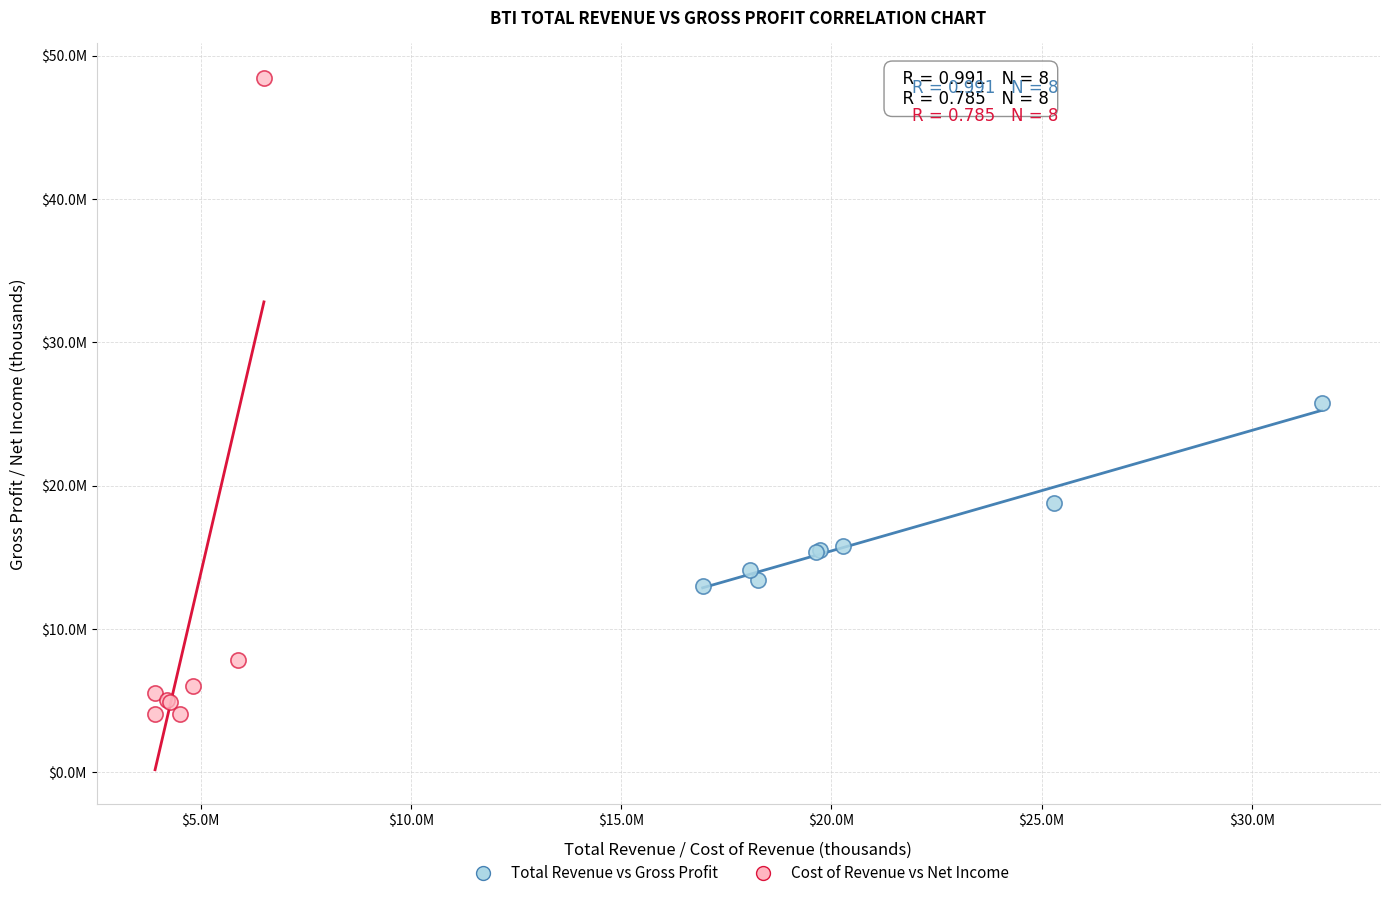

What are all the series names shown in the legend?

Total Revenue vs Gross Profit, Cost of Revenue vs Net Income